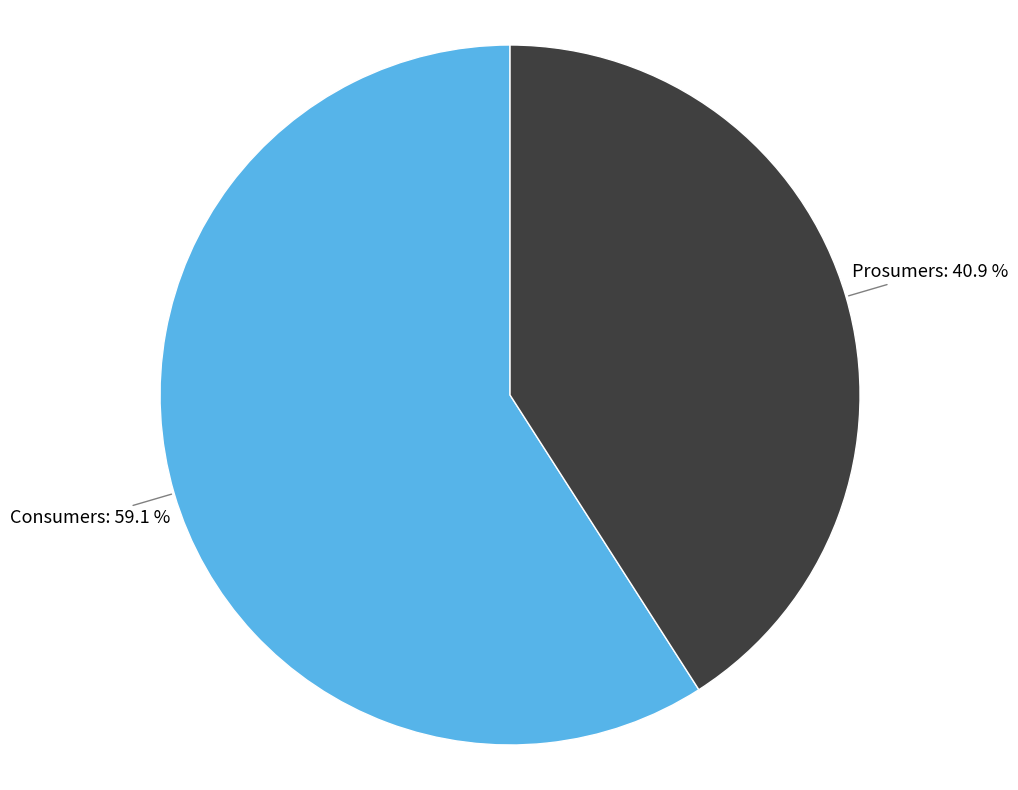

Count the number of slices in the pie.

2